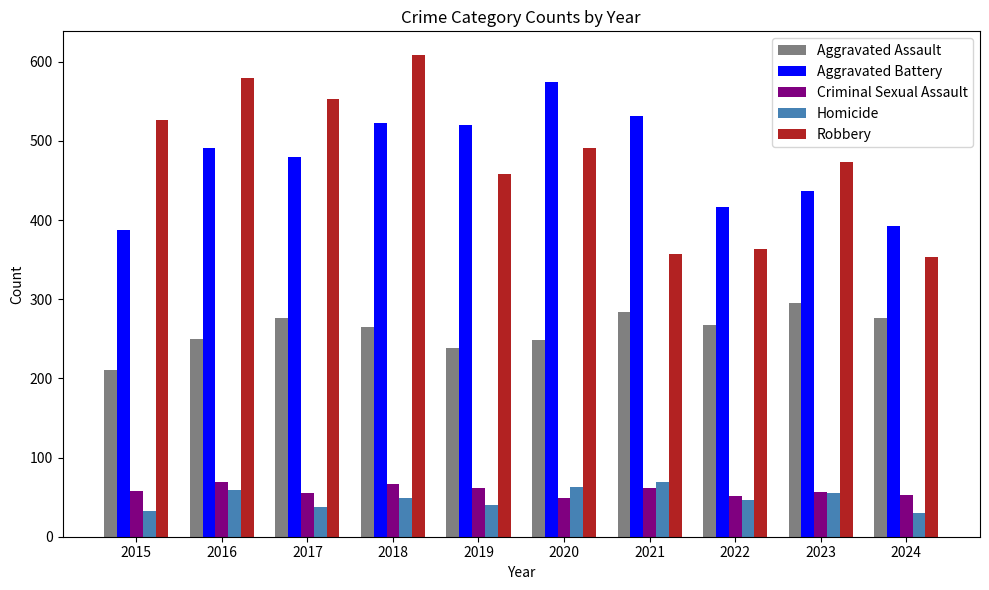

Where does the Robbery series first go above 491?

2015